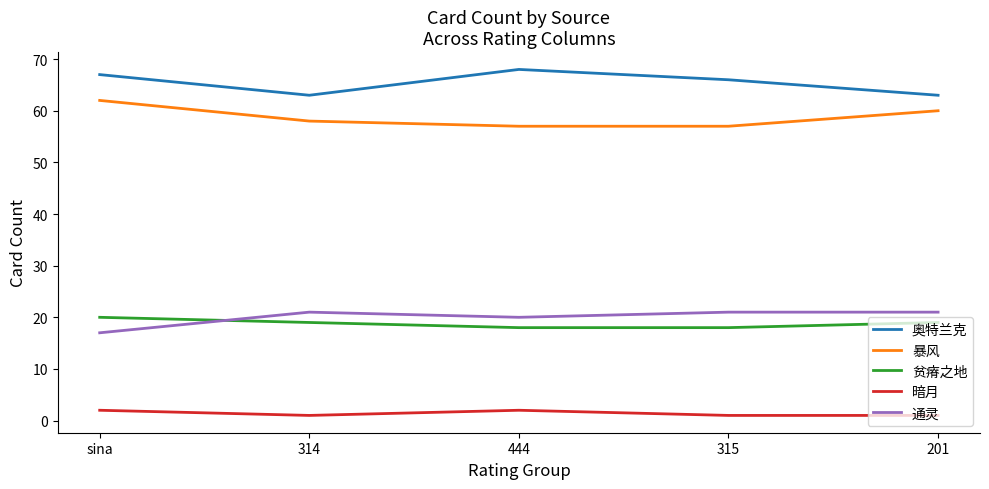

Which series has the largest total across all categories?

奥特兰克